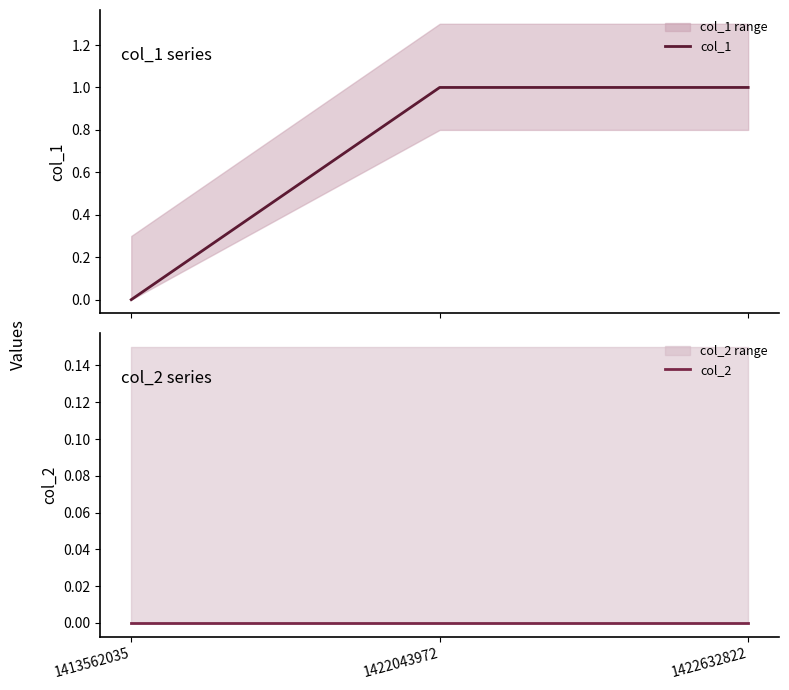

How many col_1 values are between 0 and 1?

3